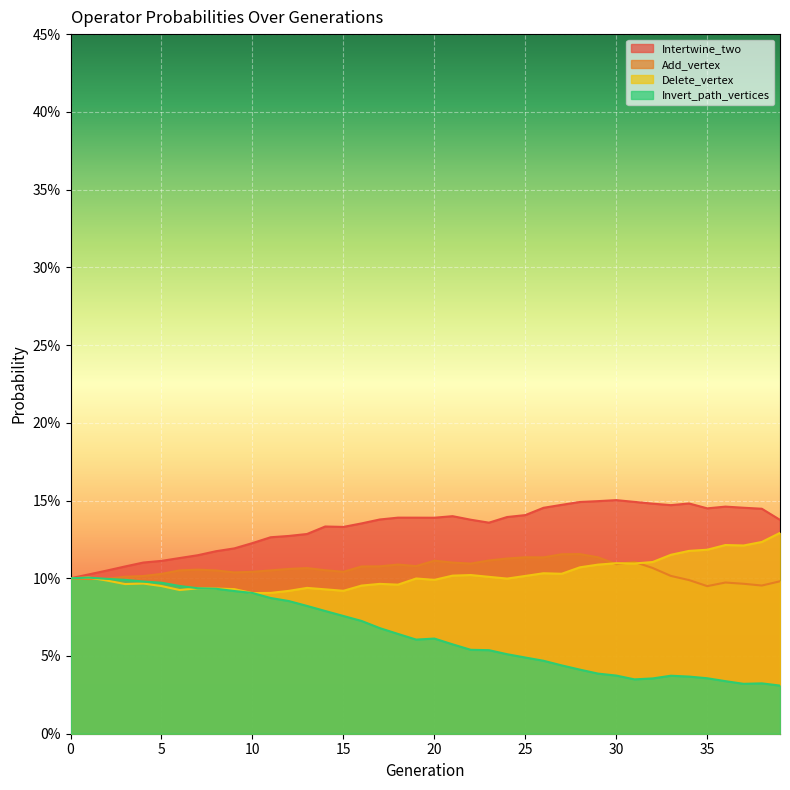

How many interior local peaks does the Intertwine_two series have?

6